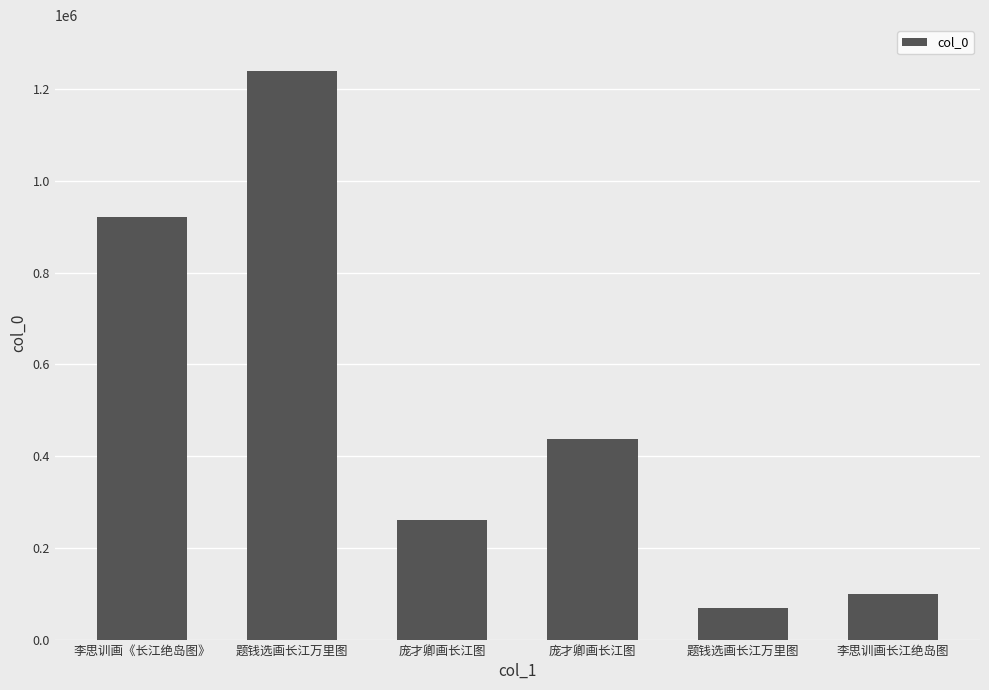

What is the label of the 6th bar from the left?

李思训画长江绝岛图